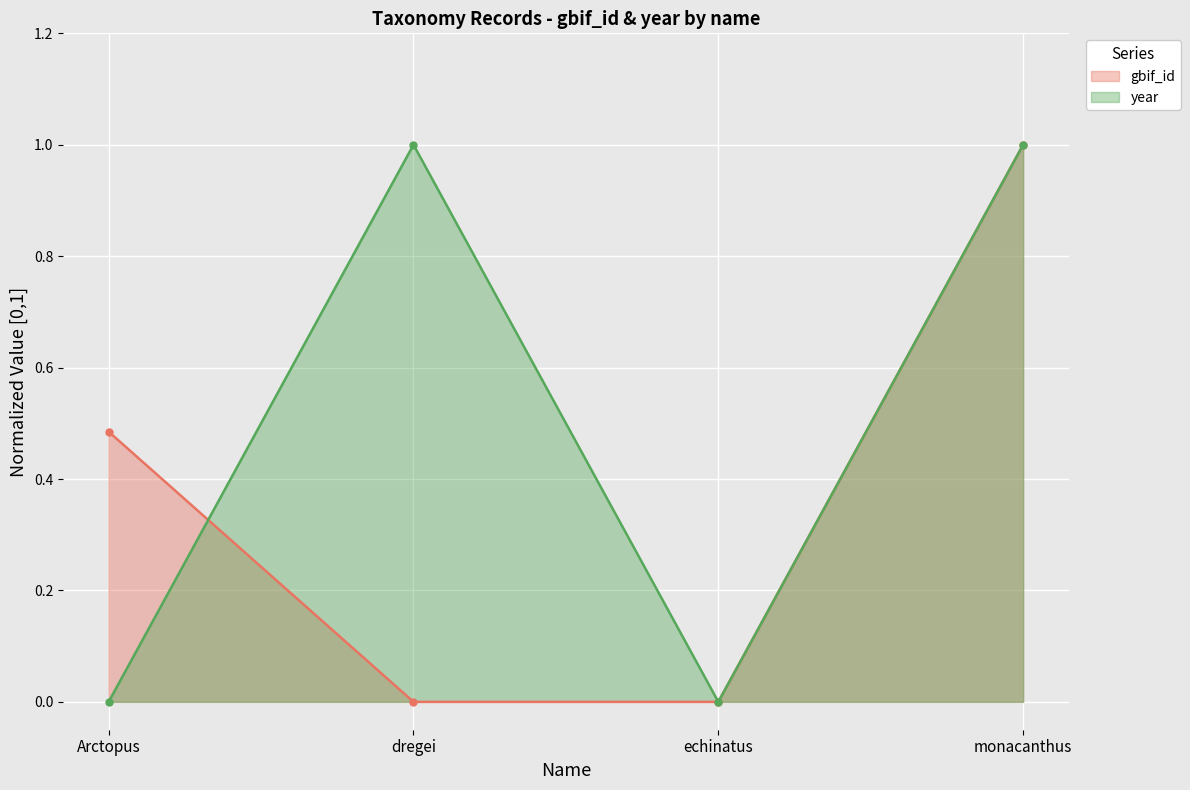

At which category is the sum across all series the highest?

monacanthus